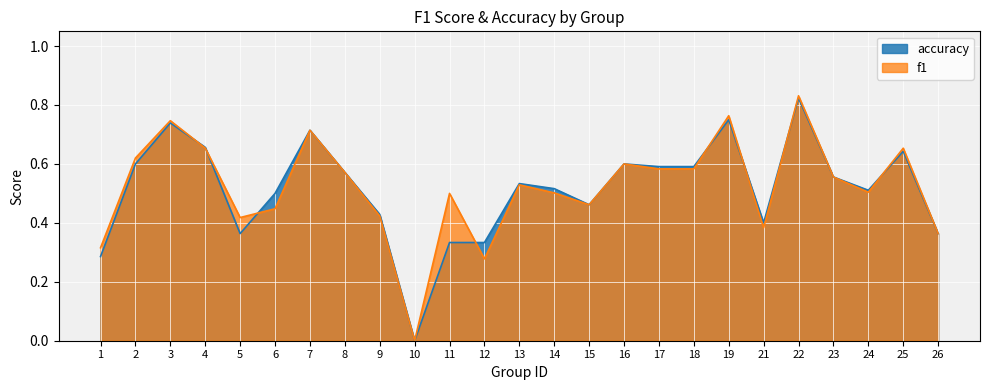

Reading left to right, extract all data points from this chart.

f1: 0.3	0.6	0.7	0.7	0.4	0.4	0.7	0.6	0.4	0.0	0.5	0.3	0.5	0.5	0.5	0.6	0.6	0.6	0.8	0.4	0.8	0.6	0.5	0.7	0.4
accuracy: 0.3	0.6	0.7	0.7	0.4	0.5	0.7	0.6	0.4	0.0	0.3	0.3	0.5	0.5	0.5	0.6	0.6	0.6	0.8	0.4	0.8	0.6	0.5	0.6	0.4